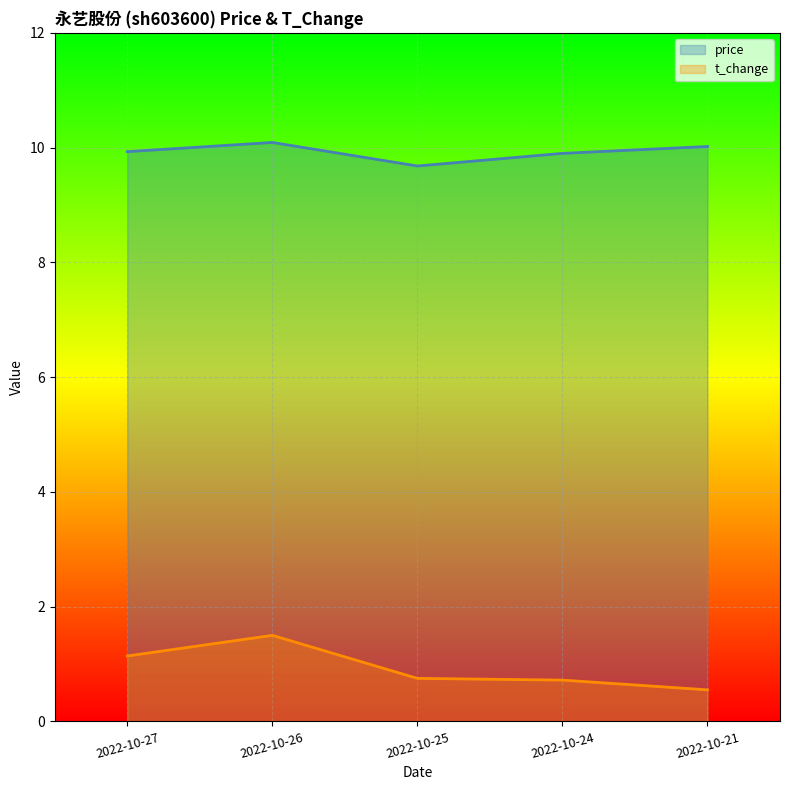

What is the value of the price point at the 4th from the left?

9.9